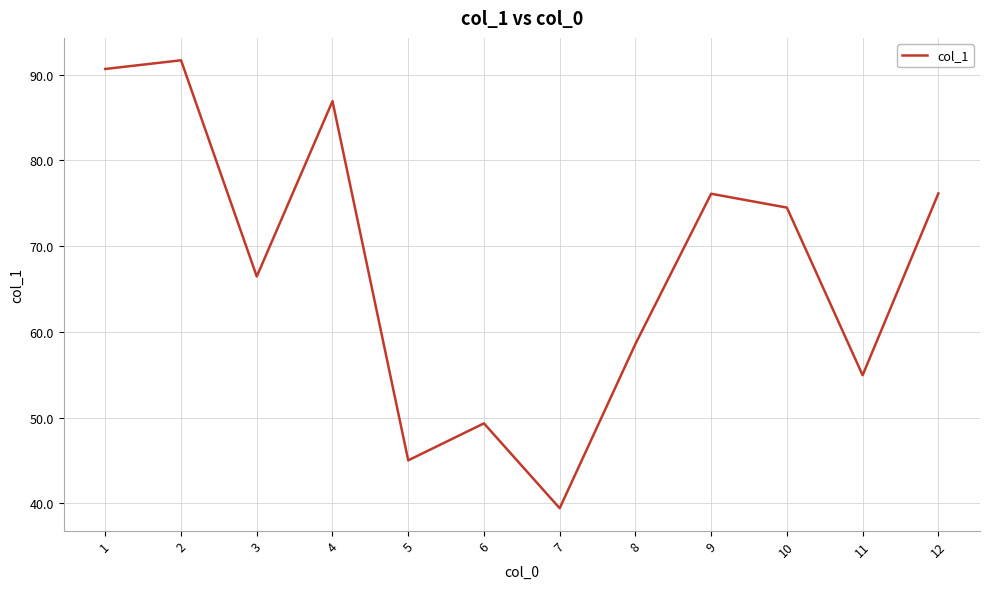

What is the average value?

67.5